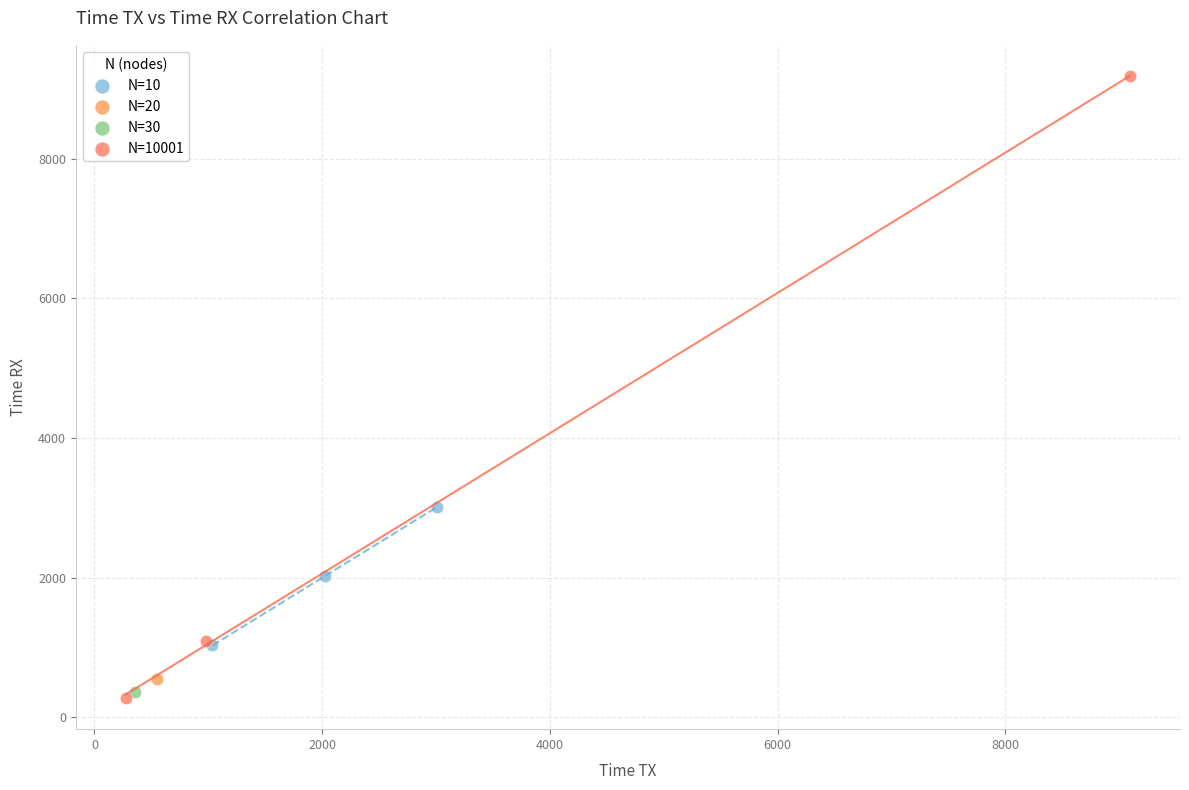

Which series contains the highest Y value?

N=10001